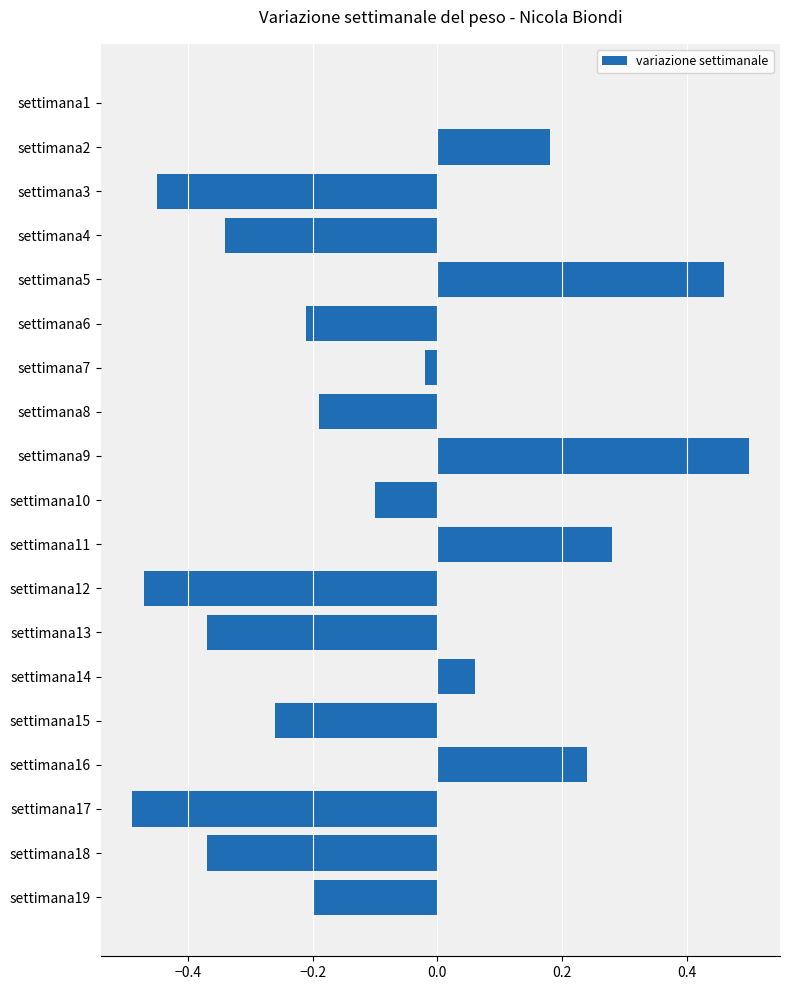

What is the change in value from settimana5 to settimana19?

-0.7